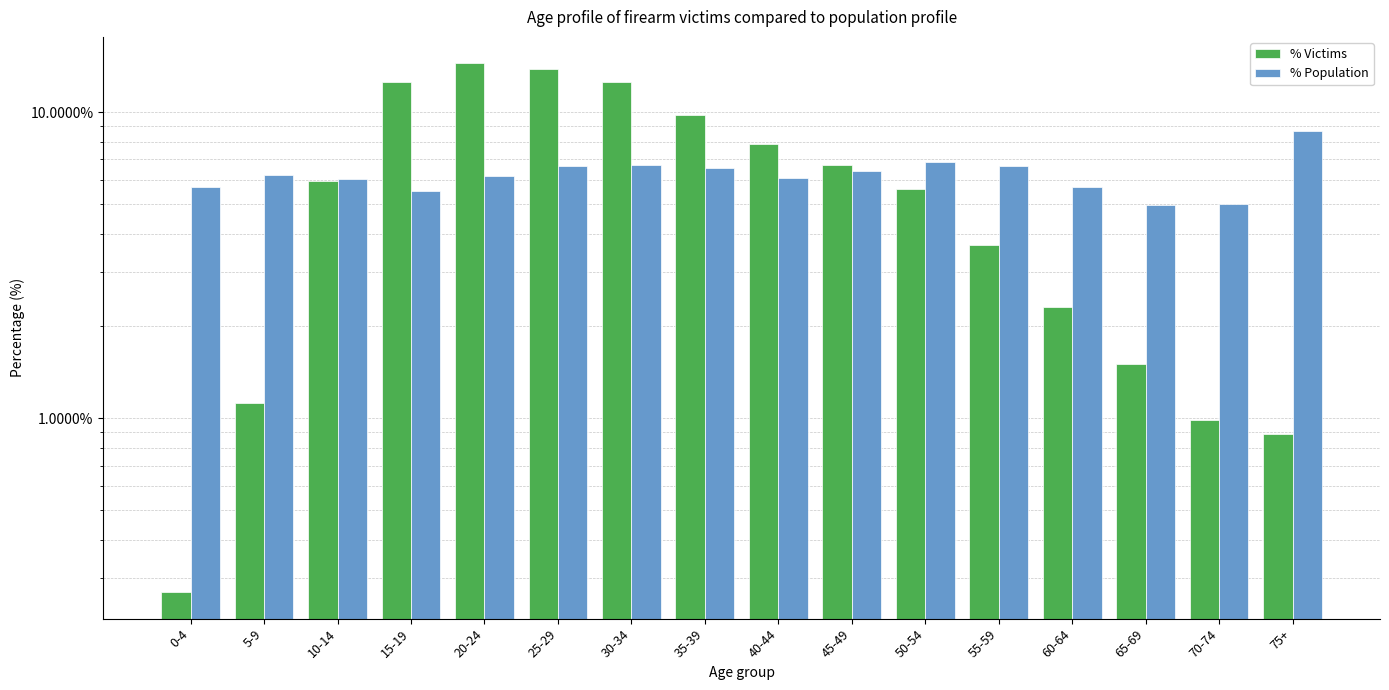

What is the sum of the % Population values at 70-74 and 65-69?

10.0